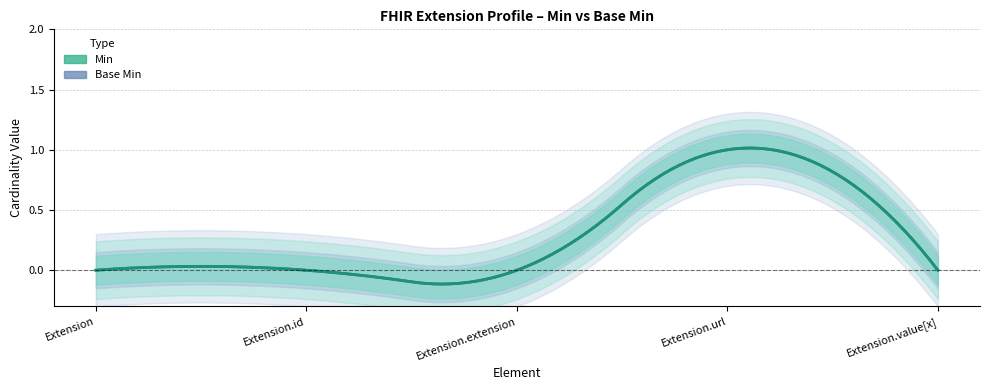

At how many categories does at least one series exceed 0?

1